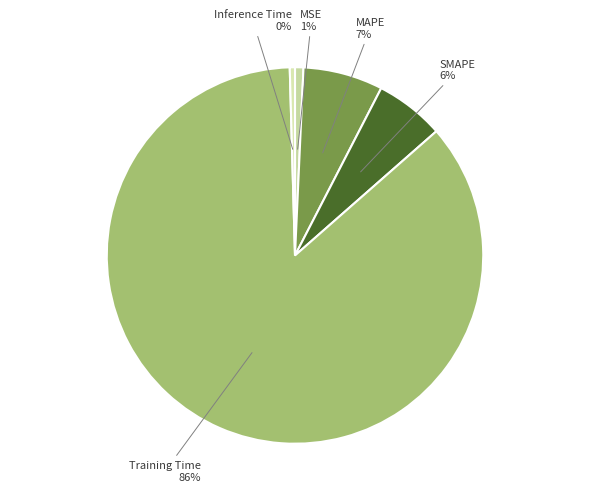

True or false: Training Time accounts for 98% of the total.

False